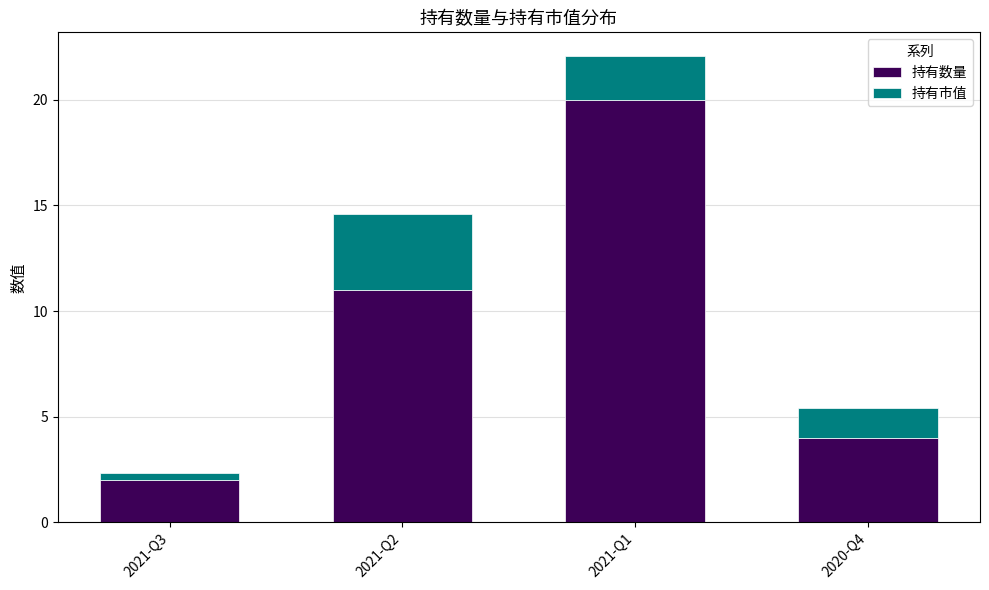

How many values in the 持有数量 series are below 11?

2